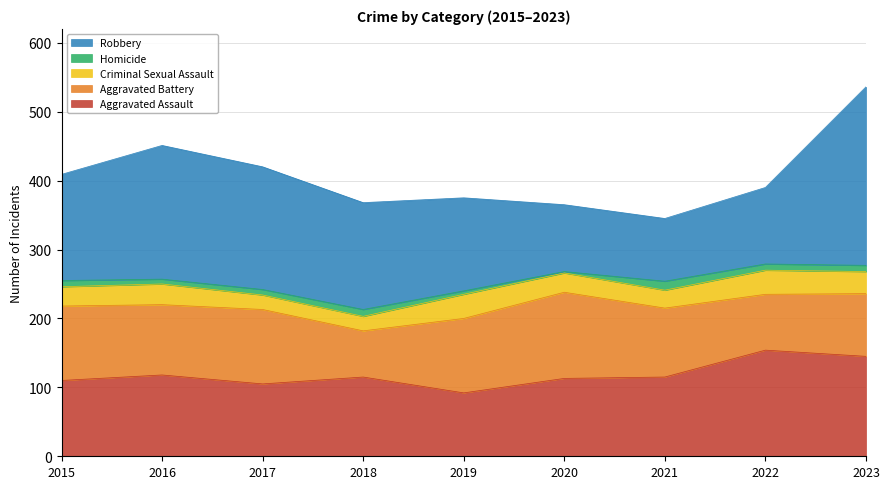

What is the value of the Criminal Sexual Assault point at the 7th from the left?

26